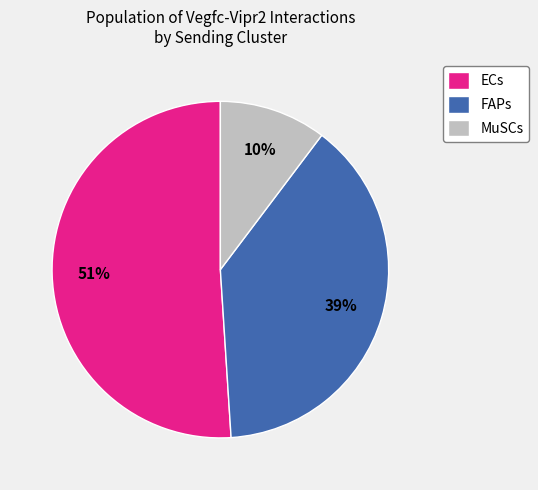

Which has a higher value, ECs or MuSCs?

ECs